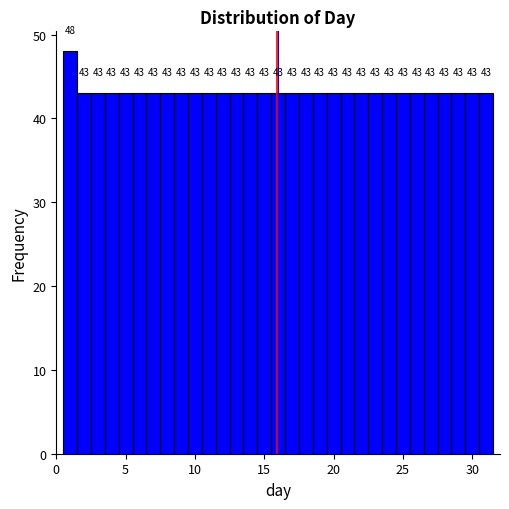

Around what value on the x-axis is the tallest bar? Give the approximate position of its centre, as read against the axis.

1.0